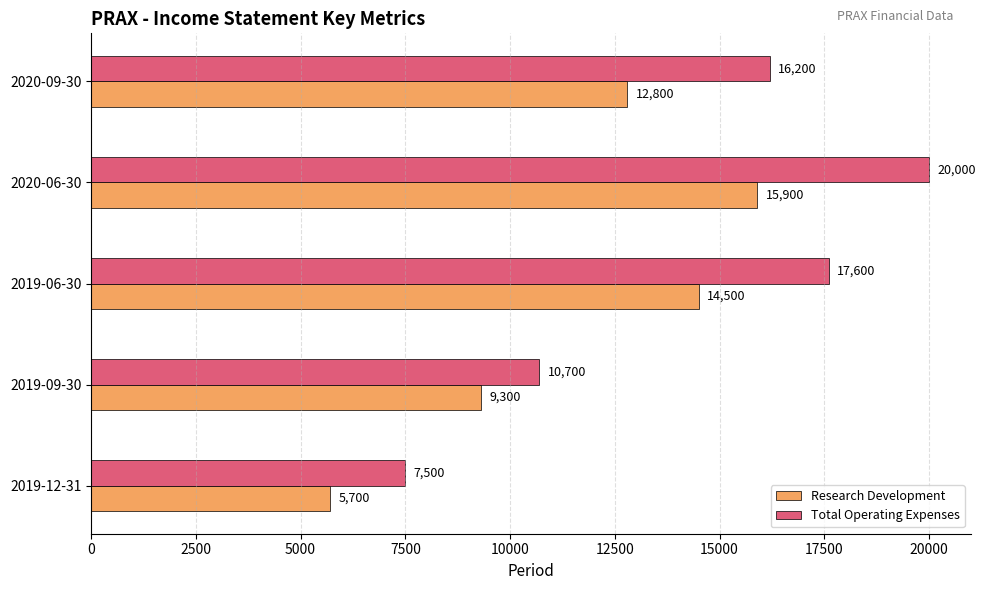

List the series in order of their overall mean, highest first.

Total Operating Expenses, Research Development